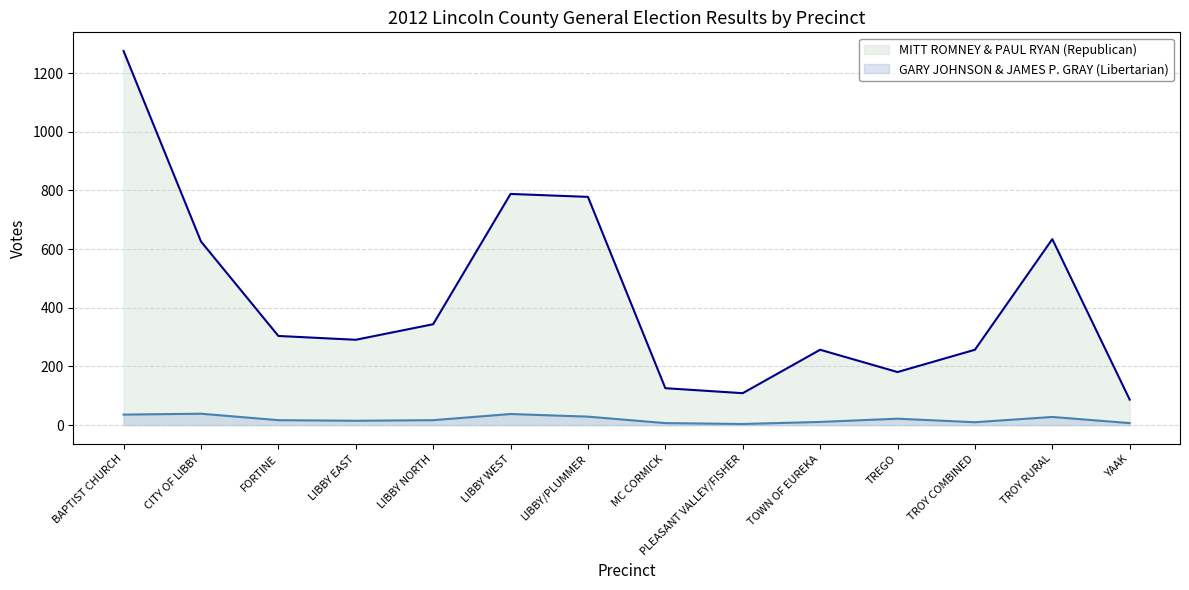

What are all the series names shown in the legend?

MITT ROMNEY & PAUL RYAN (Republican), GARY JOHNSON & JAMES P. GRAY (Libertarian)